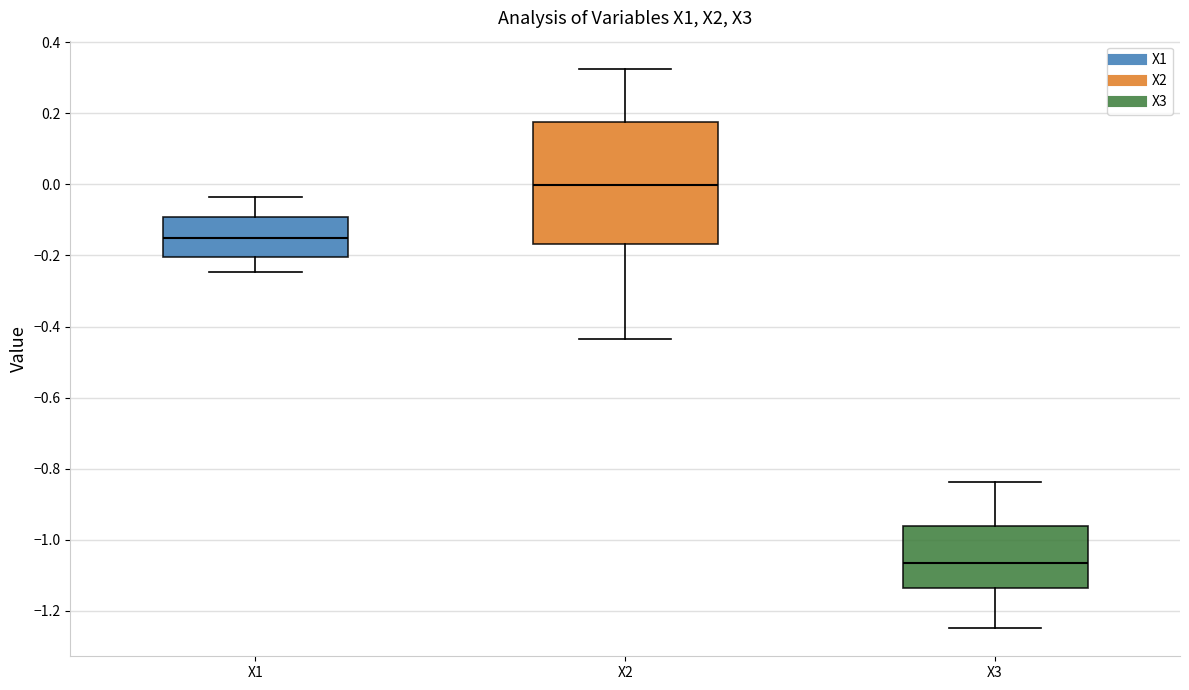

Which box is the tallest, from its lower edge to its upper edge?

X2